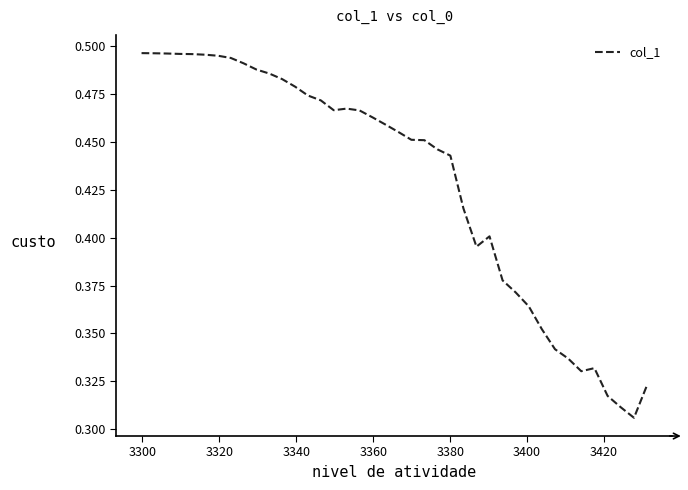

How many lines are shown in the chart?

1